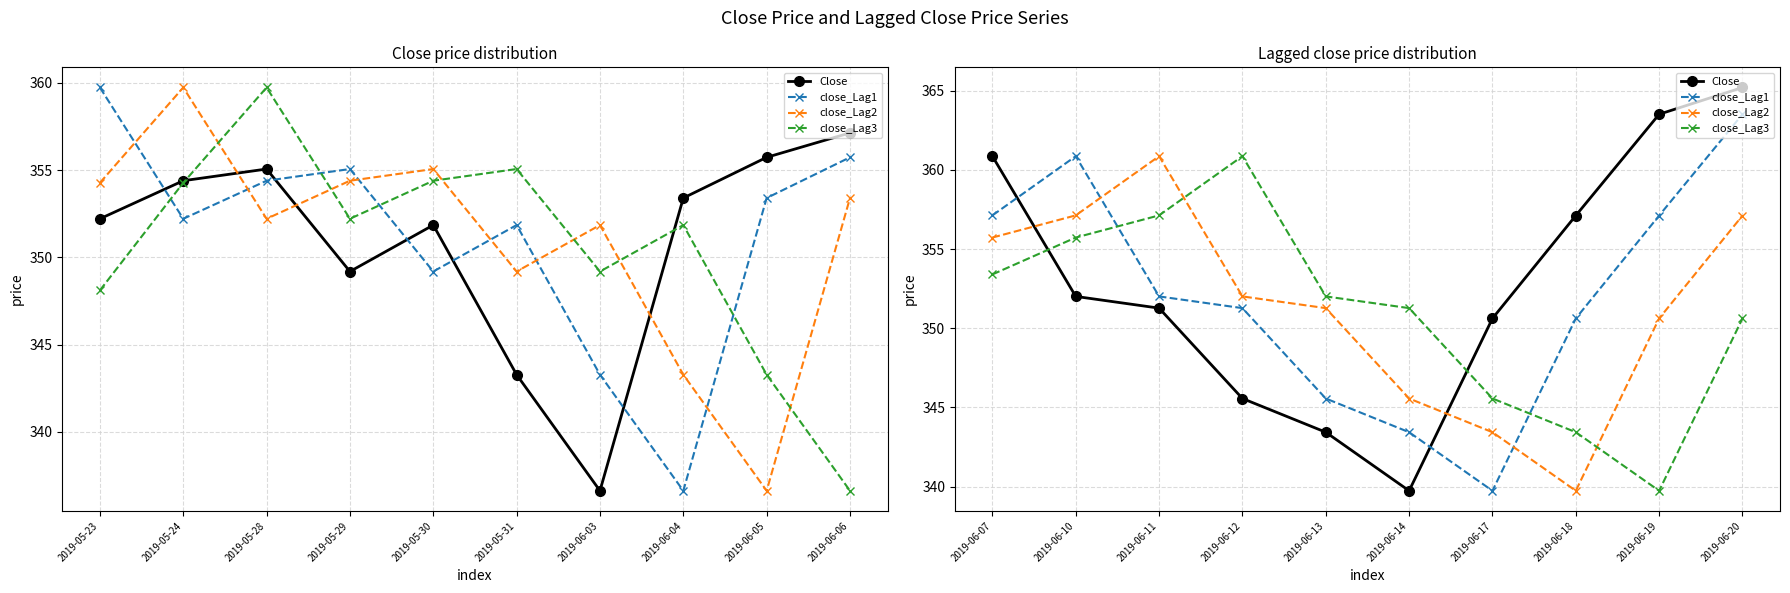

What is the total value across all series at 2019-06-12?

1409.7